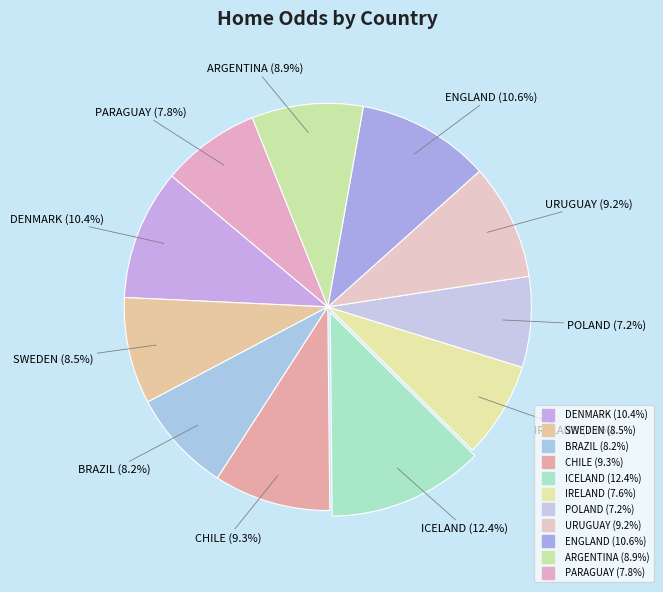

How many slices are in this pie chart?

11